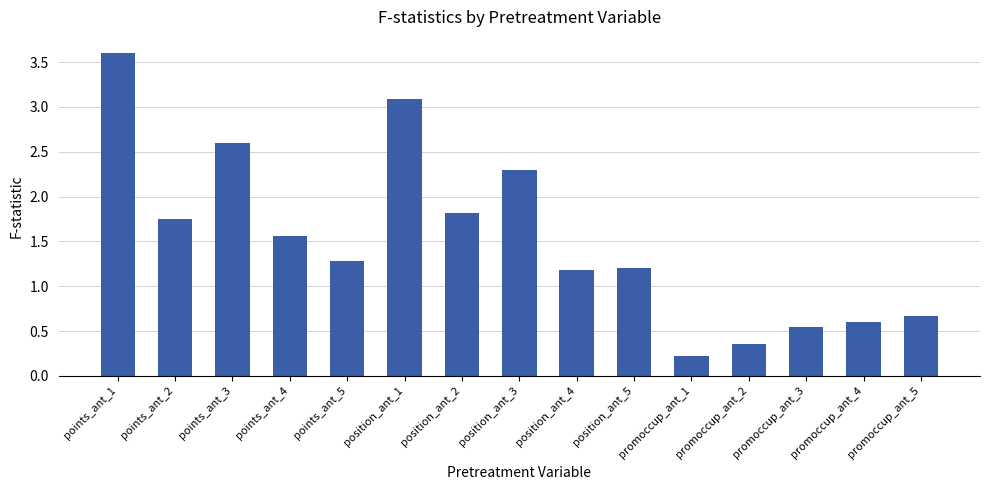

What is the value of the 11th bar from the left?

0.2